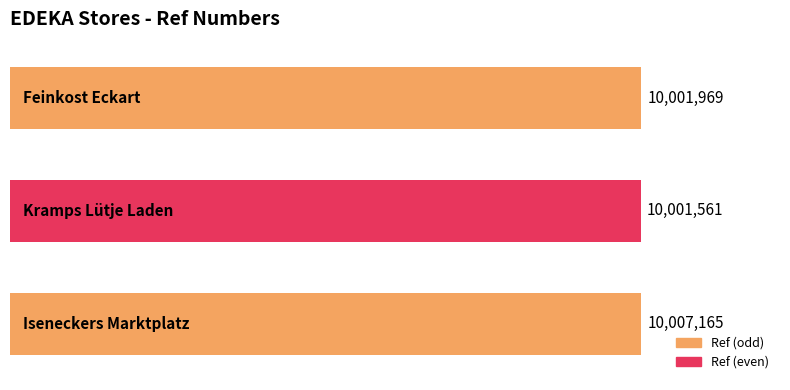

What is the difference between the maximum and minimum values?

5604